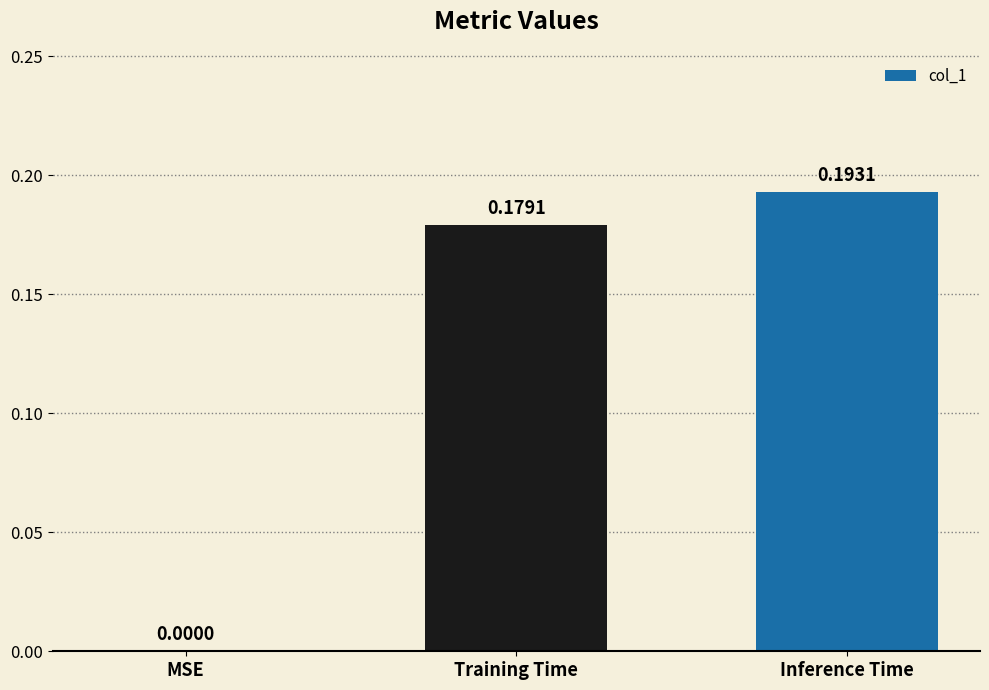

What is the sum of all values?

0.4